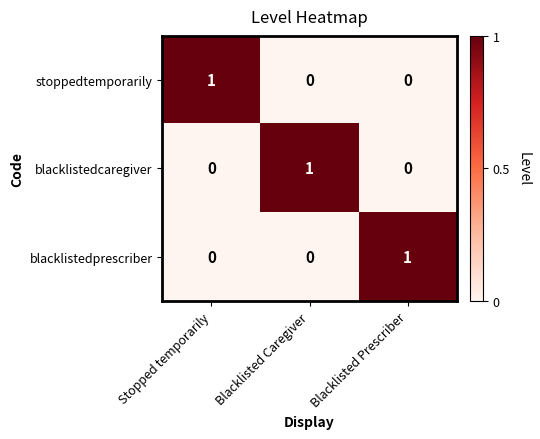

How many values in the blacklistedprescriber series exceed 0?

1